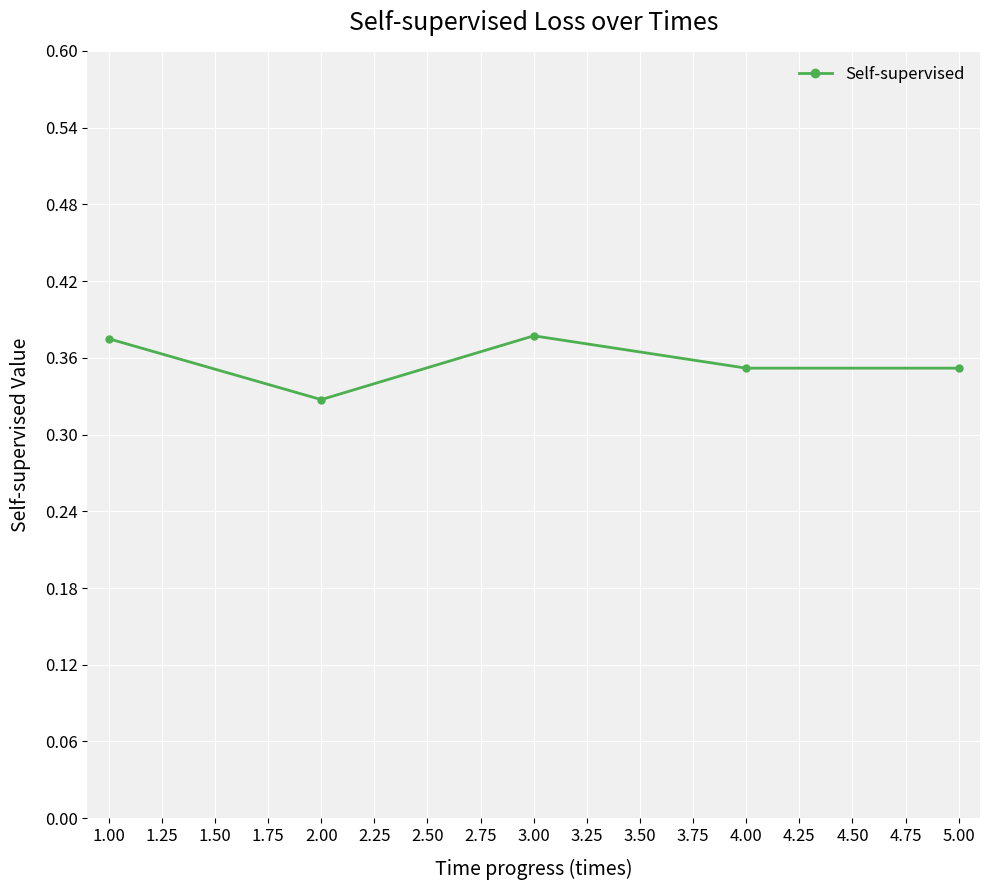

How many values are between 0 and 1?

5